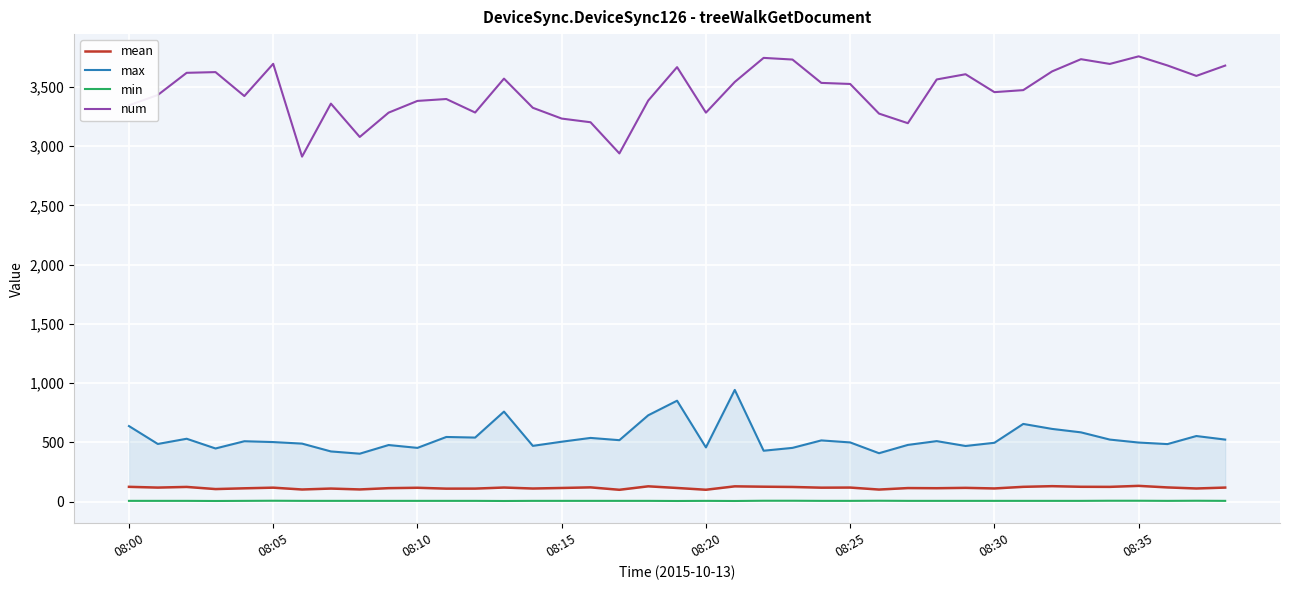

True or false: max and mean cross at least once.

False